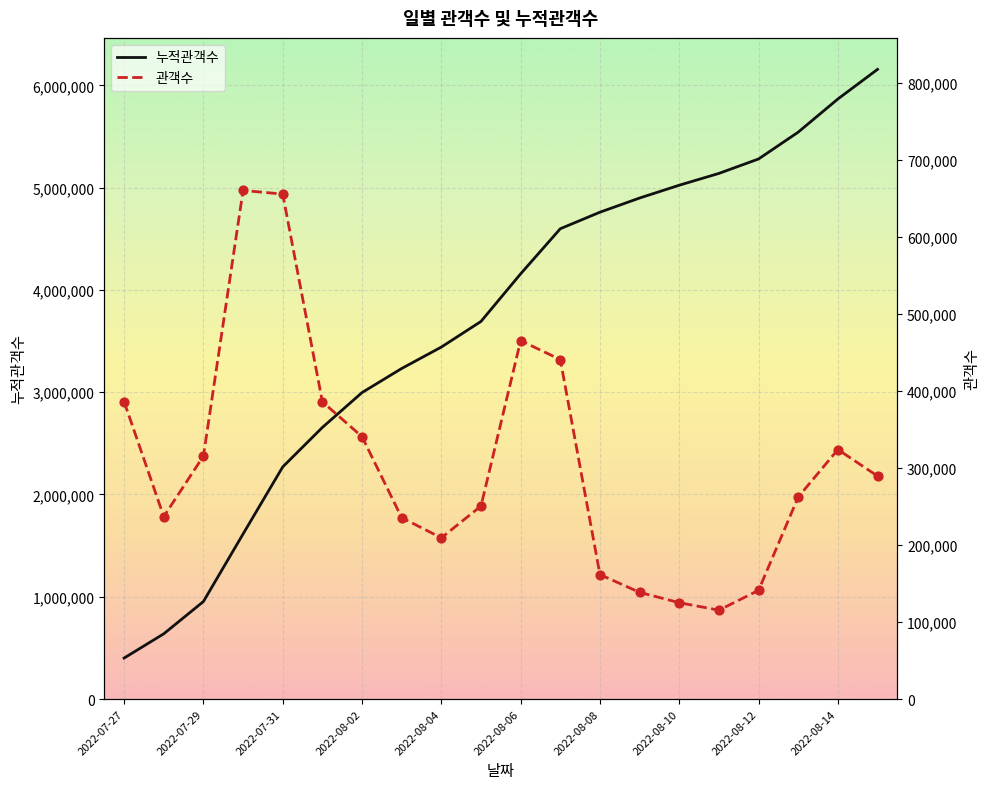

What are all the series names shown in the legend?

누적관객수, 관객수